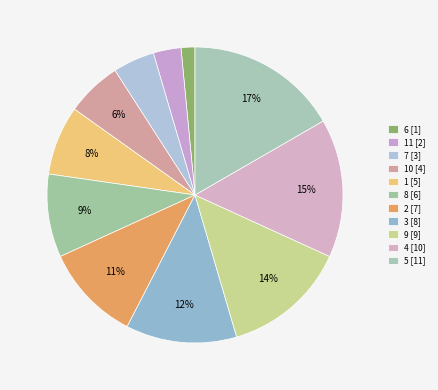

Is there a majority slice in this chart?

No